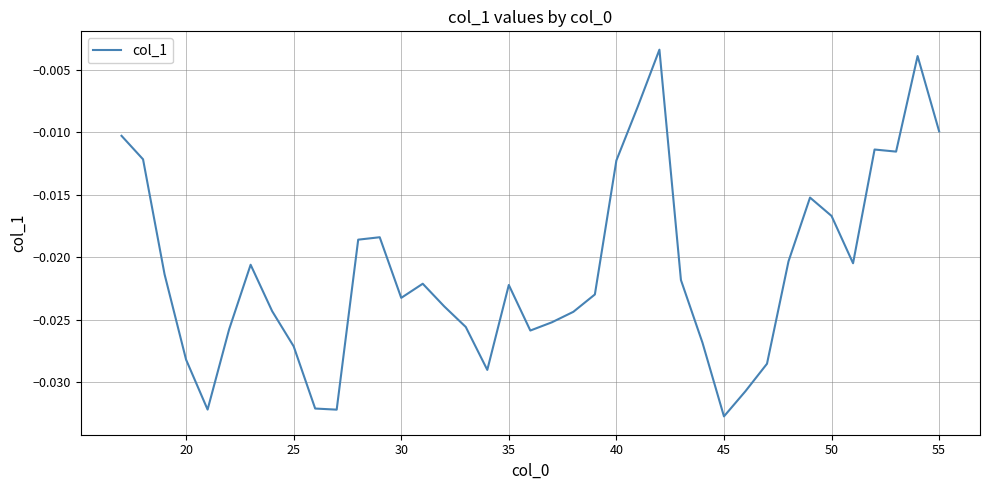

Which has a higher value, 30 or 45?

30